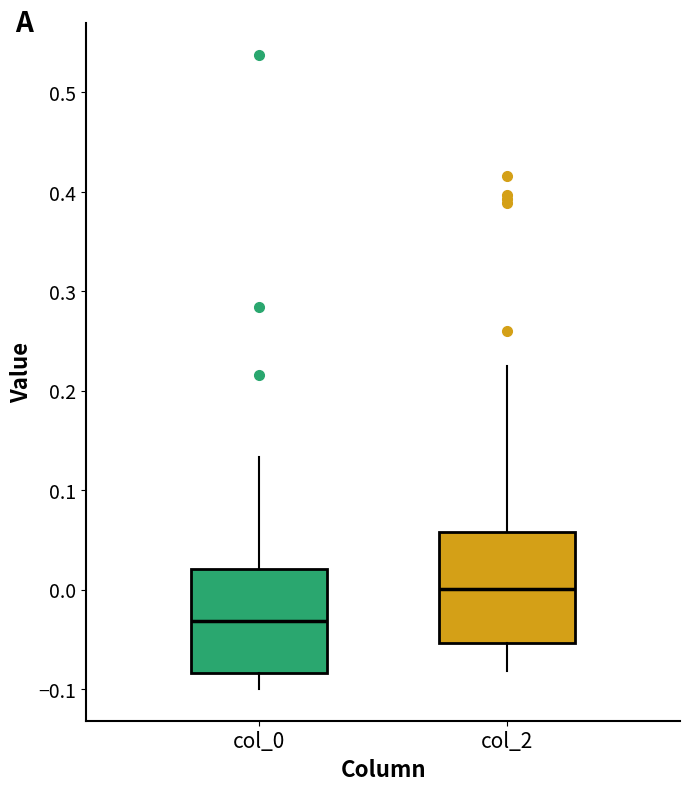

Reading left to right, transcribe this box plot: for each box, give where its median line is, the range the box spans, and where its two whiskers end, as read against the y-axis. The values are not printed on the chart, so give them approximately, as read against the axis.

col_0: median -0.03, box -0.08 to 0.02, whiskers -0.10 to 0.13
col_2: median 0.00, box -0.05 to 0.06, whiskers -0.08 to 0.22